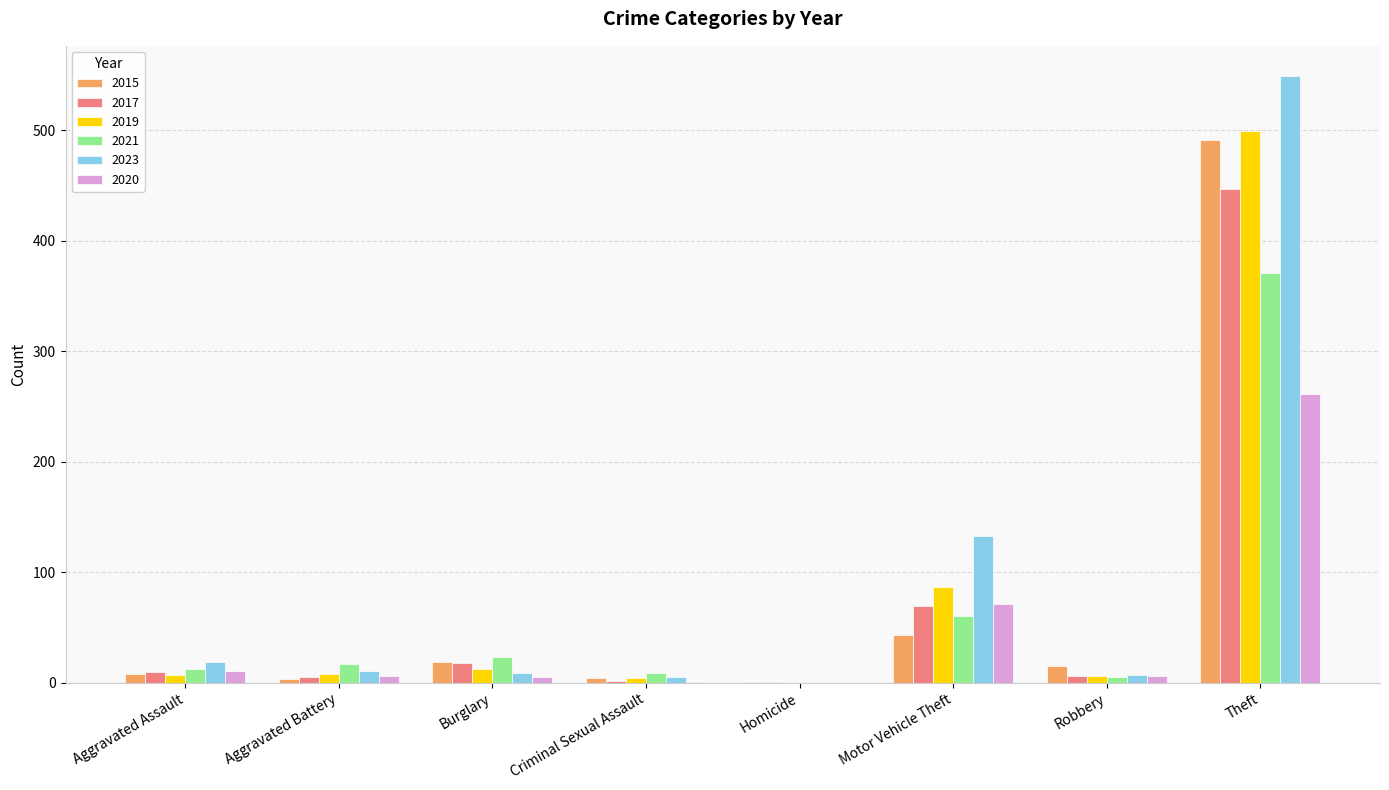

Which category has the highest value across all series?

Theft